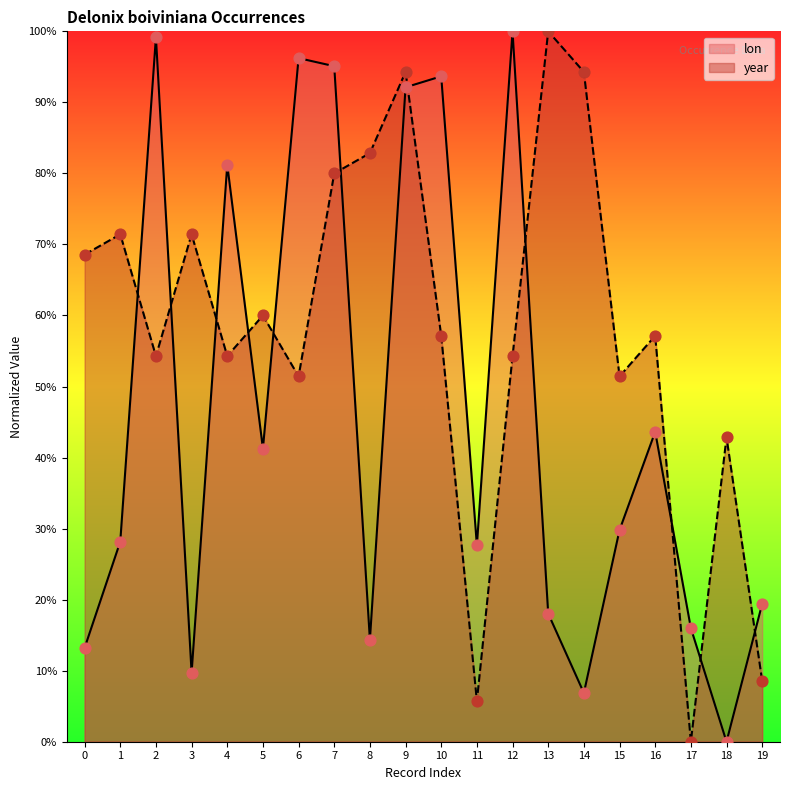

What are all the series names shown in the legend?

lon, year